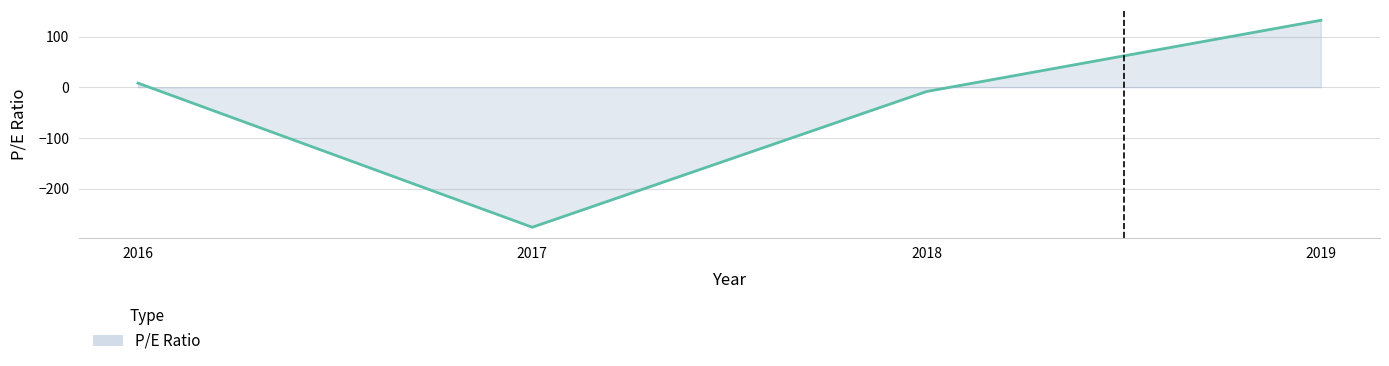

Which category has the highest value across all series?

2019